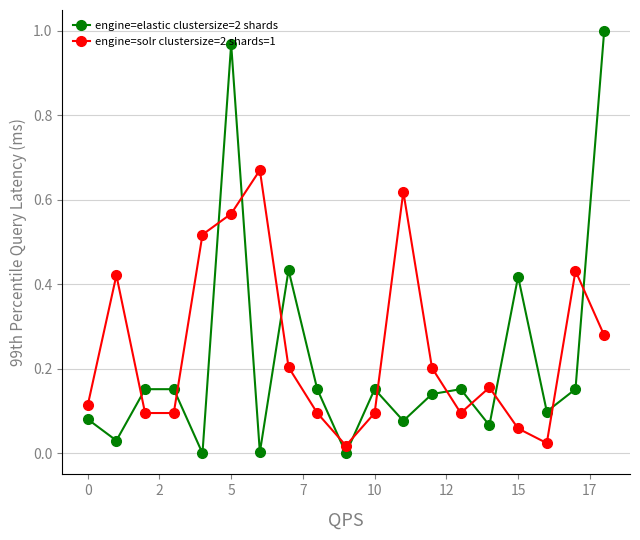

What are all the series names shown in the legend?

engine=elastic clustersize=2 shards, engine=solr clustersize=2 shards=1